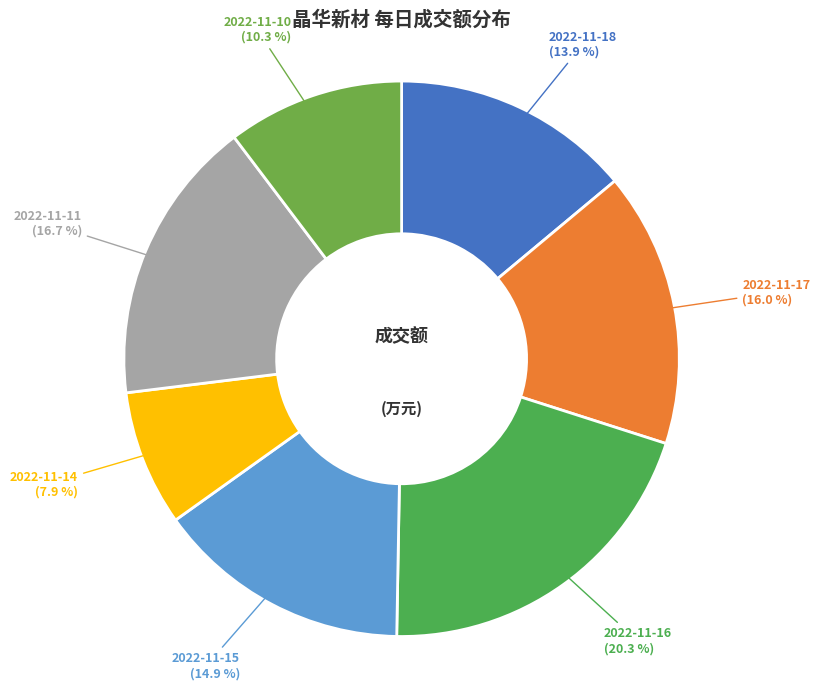

What is the ratio of the value at 2022-11-15 to the value at 2022-11-10?

1.4